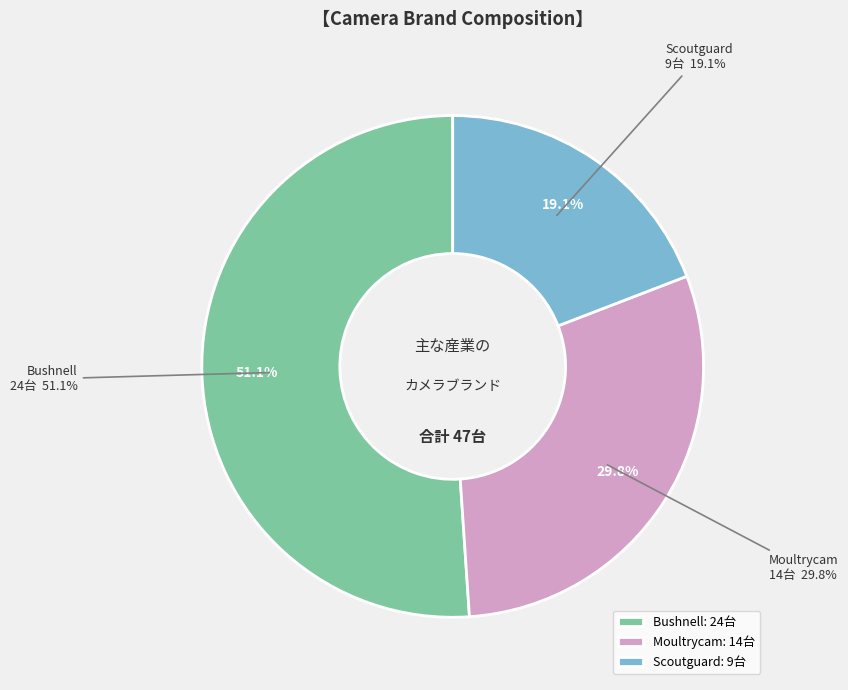

True or false: Bushnell accounts for 51% of the total.

True